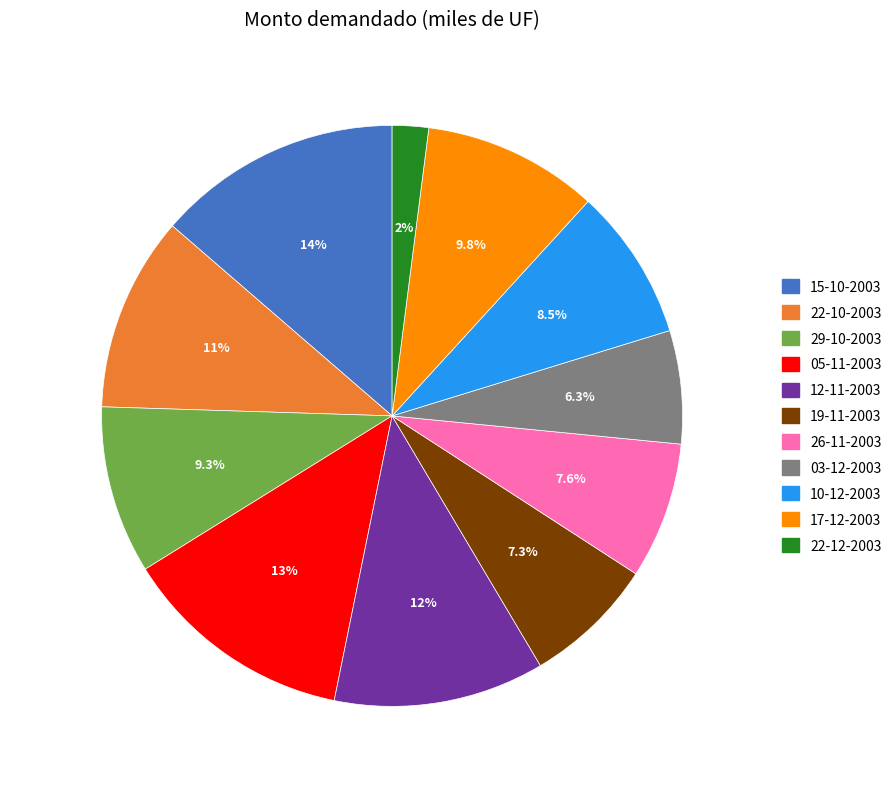

Approximately how many times larger is the value at 10-12-2003 compared to 15-10-2003?

0.6